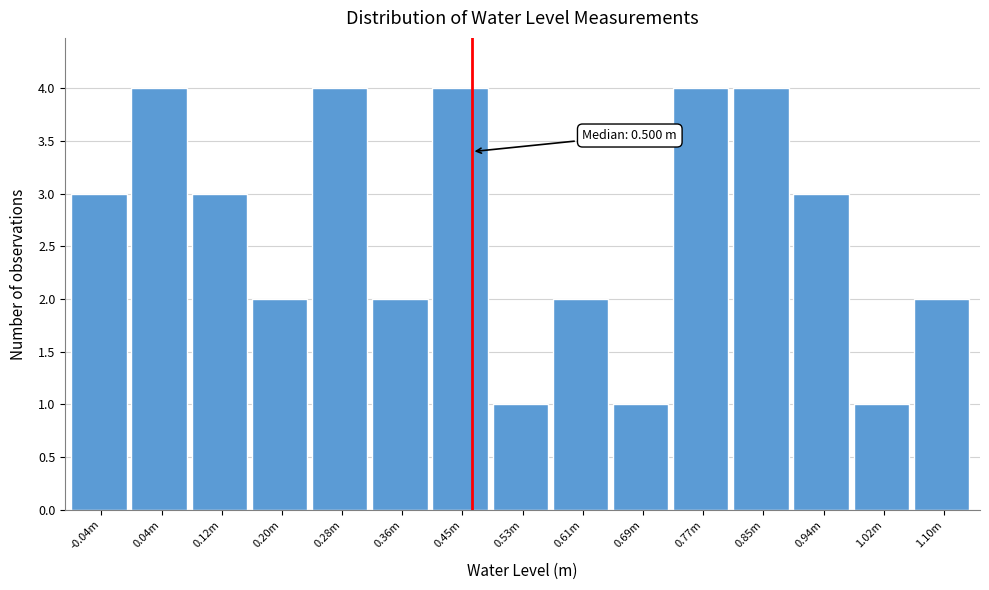

Reading left to right, what are all the values shown in this chart?

-0.04m=3	0.04m=4	0.12m=3	0.20m=2	0.28m=4	0.36m=2	0.45m=4	0.53m=1	0.61m=2	0.69m=1	0.77m=4	0.85m=4	0.94m=3	1.02m=1	1.10m=2